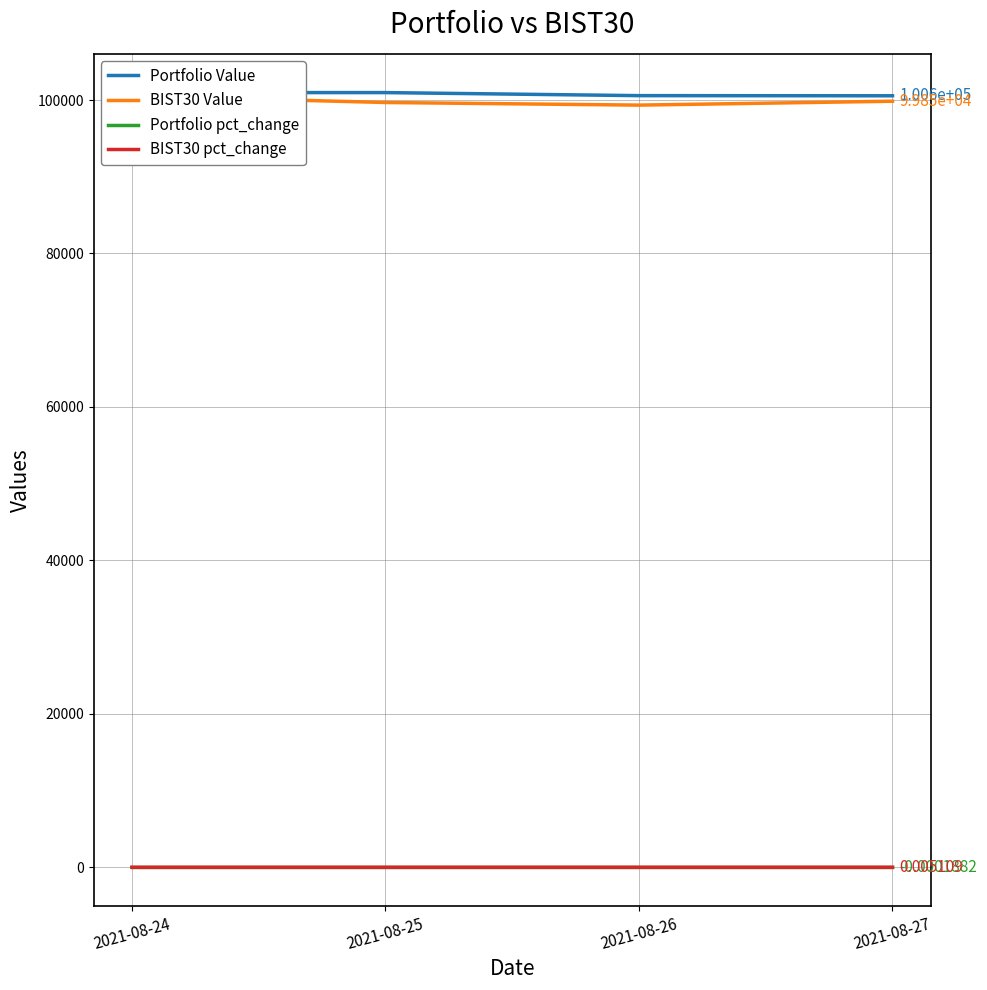

Does the chart display data point markers on the line(s)?

No